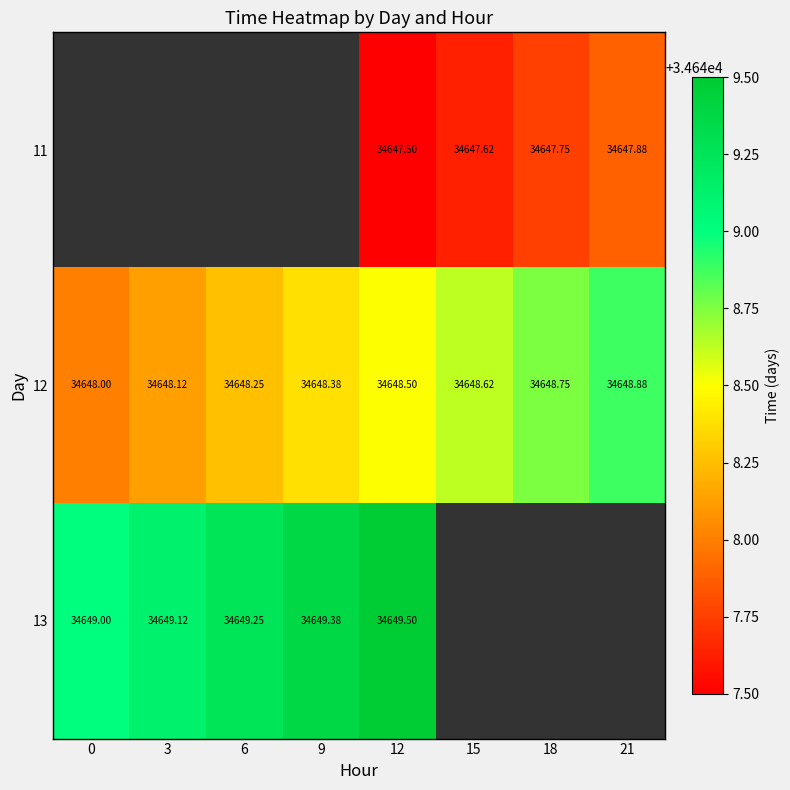

Which category has the highest value across all series?

12